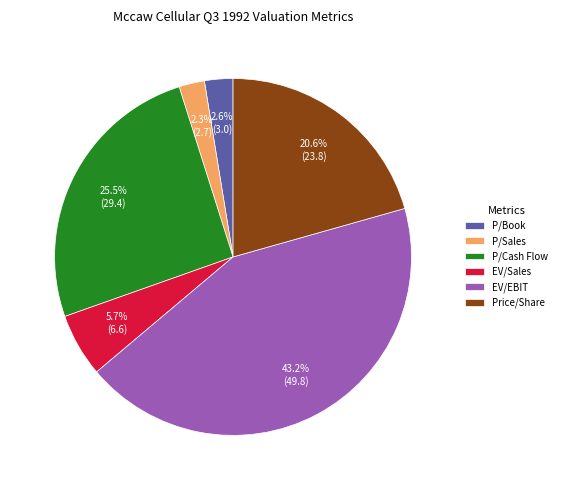

Which category has the biggest portion of the pie?

EV/EBIT